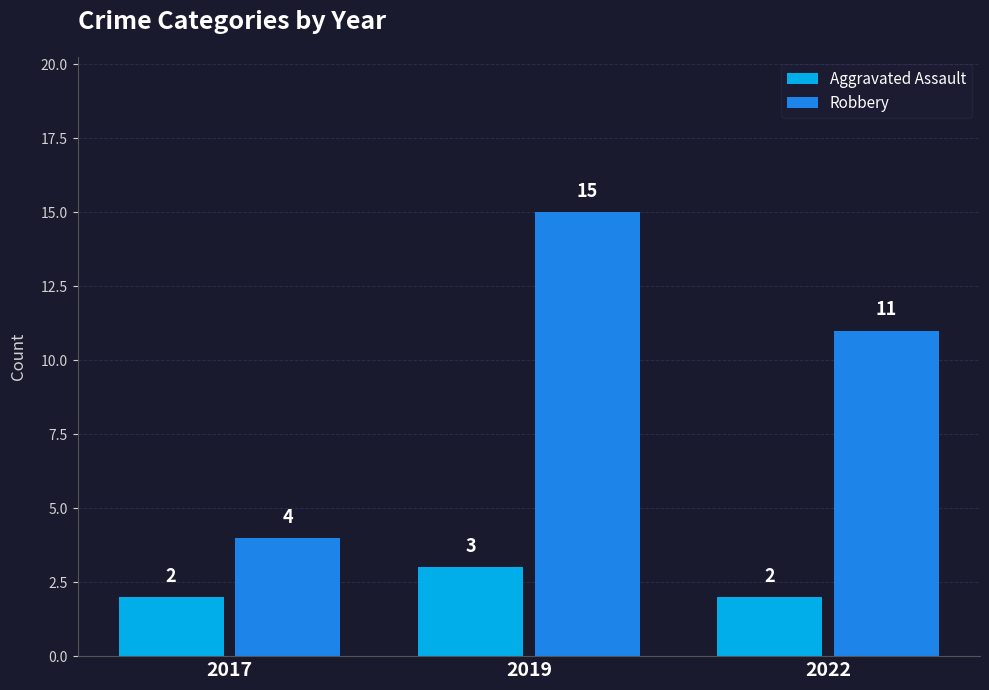

True or false: Robbery has a value of 6 at 2017.

False